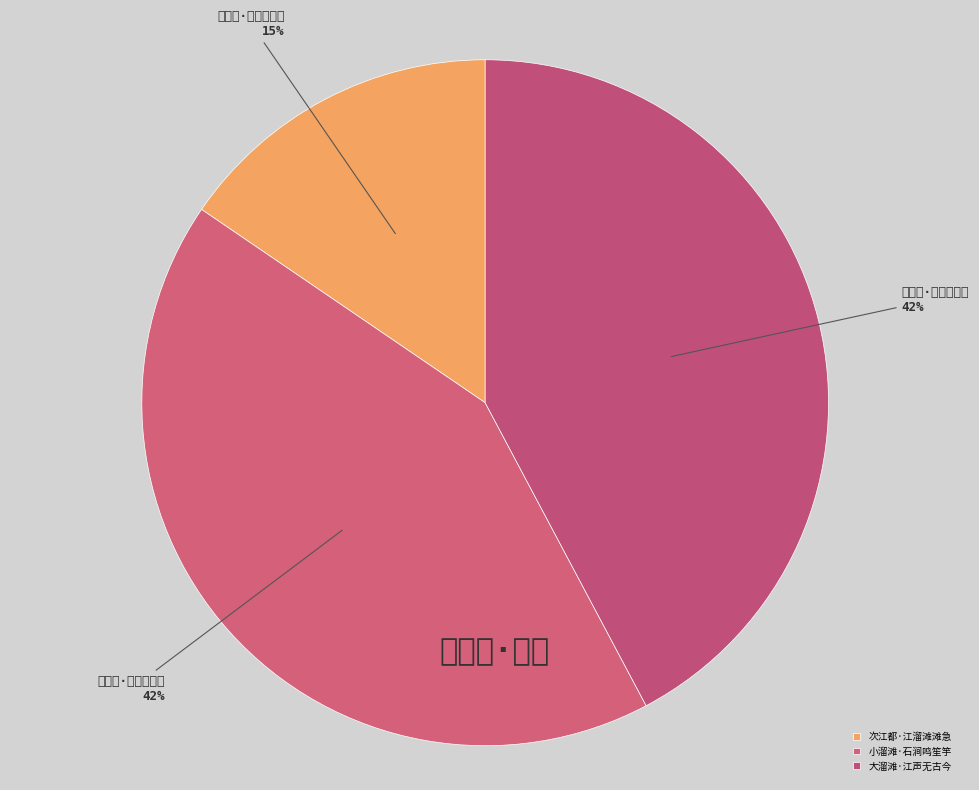

How many slices are in this pie chart?

3